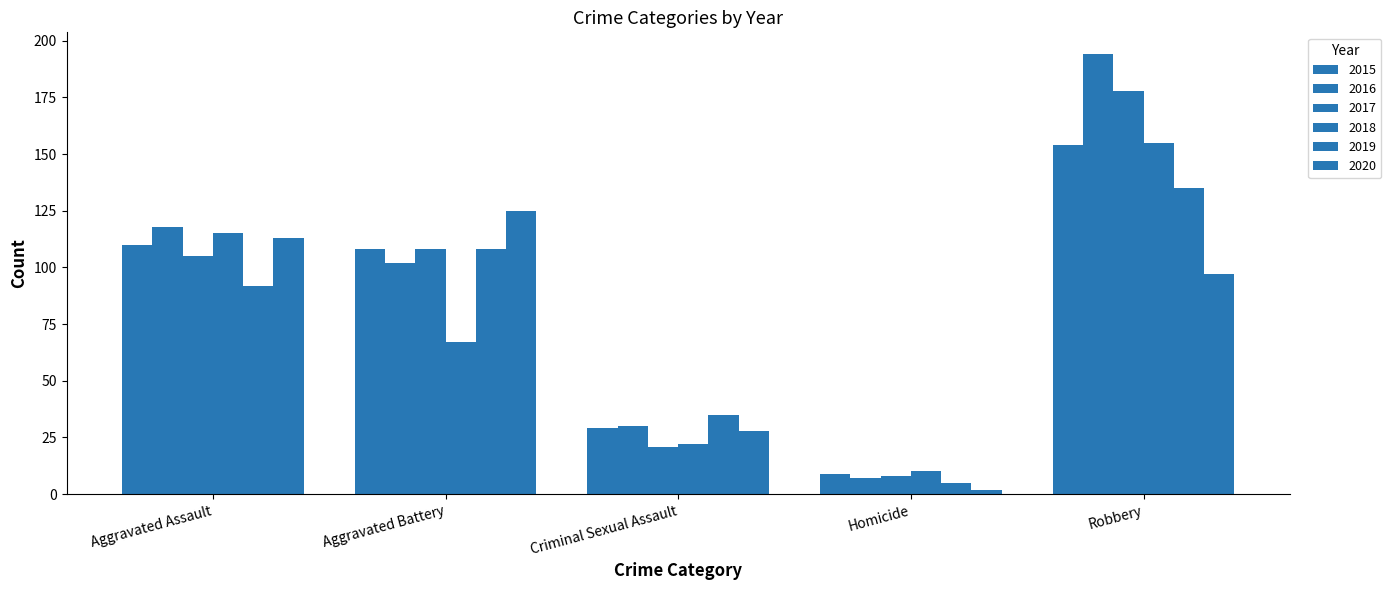

How many groups of bars are there?

5